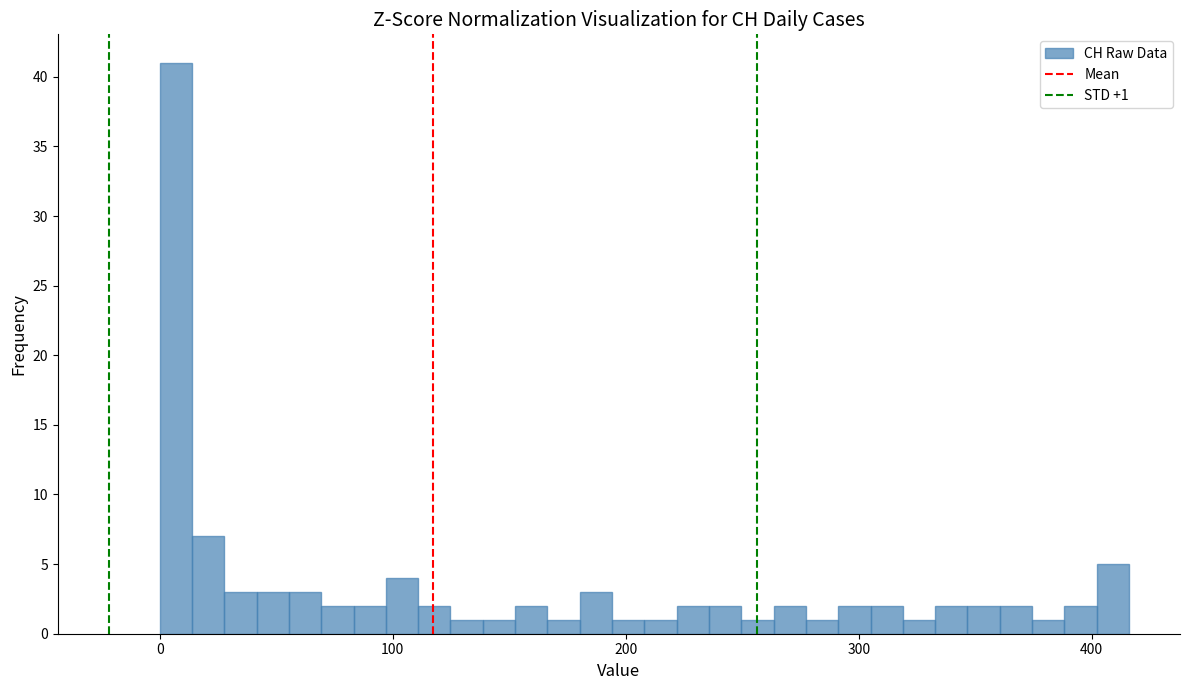

Read against the x-axis, roughly where is the centre of the tallest bar?

10